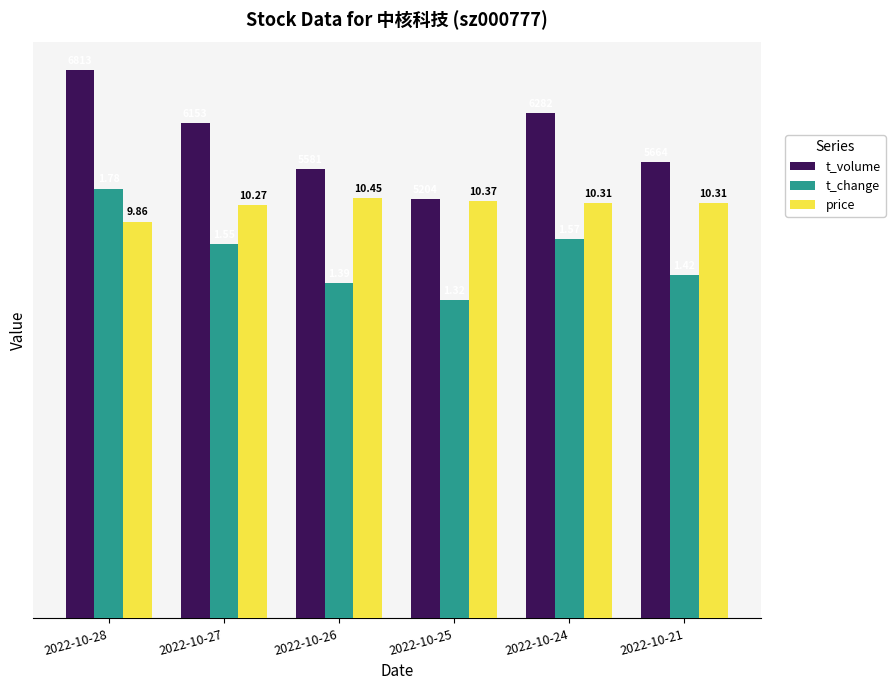

Are the bars grouped side by side (vs. stacked)?

Yes